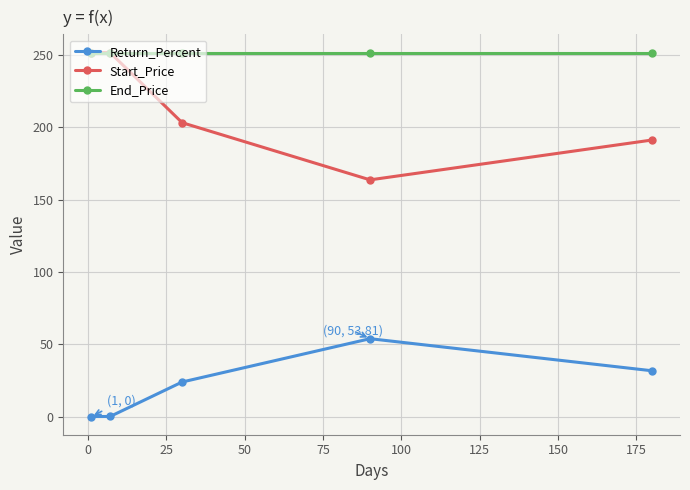

Which series has the widest spread of values?

Start_Price